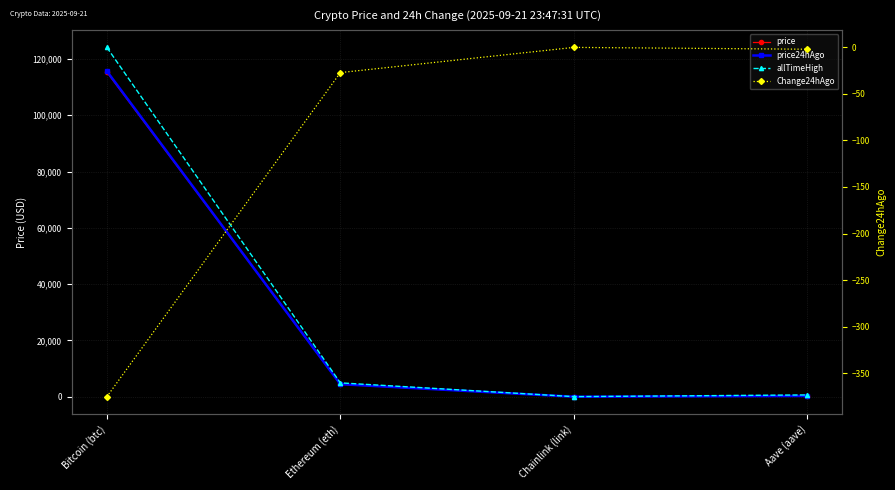

Reading left to right, transcribe all the data shown in this chart.

price: Bitcoin (btc)=115302.0	Ethereum (eth)=4455.6	Chainlink (link)=23.0	Aave (aave)=294.4
price24hAgo: Bitcoin (btc)=115677.0	Ethereum (eth)=4482.9	Chainlink (link)=23.3	Aave (aave)=296.7
allTimeHigh: Bitcoin (btc)=124128.0	Ethereum (eth)=4946.1	Chainlink (link)=52.7	Aave (aave)=661.7
Change24hAgo: Bitcoin (btc)=-375.0	Ethereum (eth)=-27.4	Chainlink (link)=-0.3	Aave (aave)=-2.3